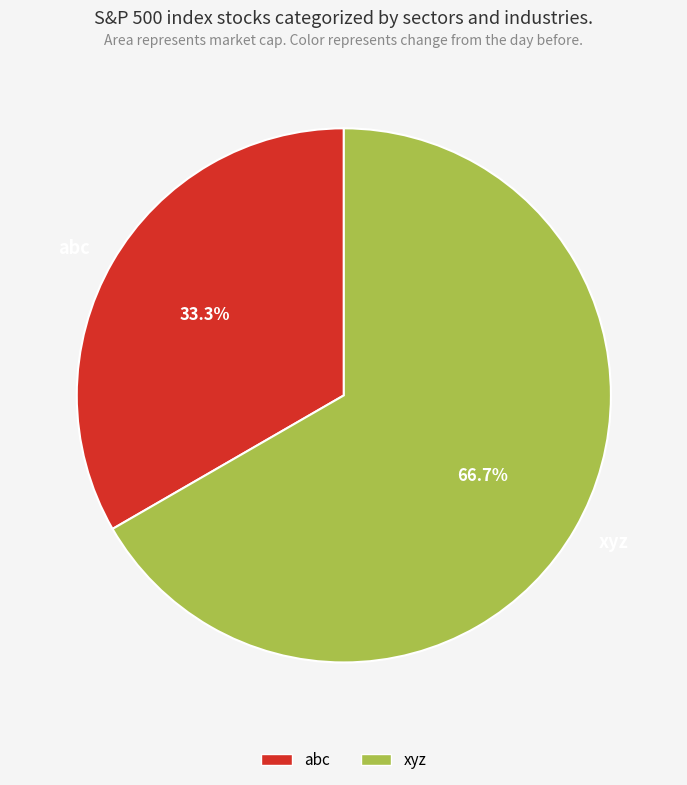

What is the ratio of the value at abc to the value at xyz?

0.5